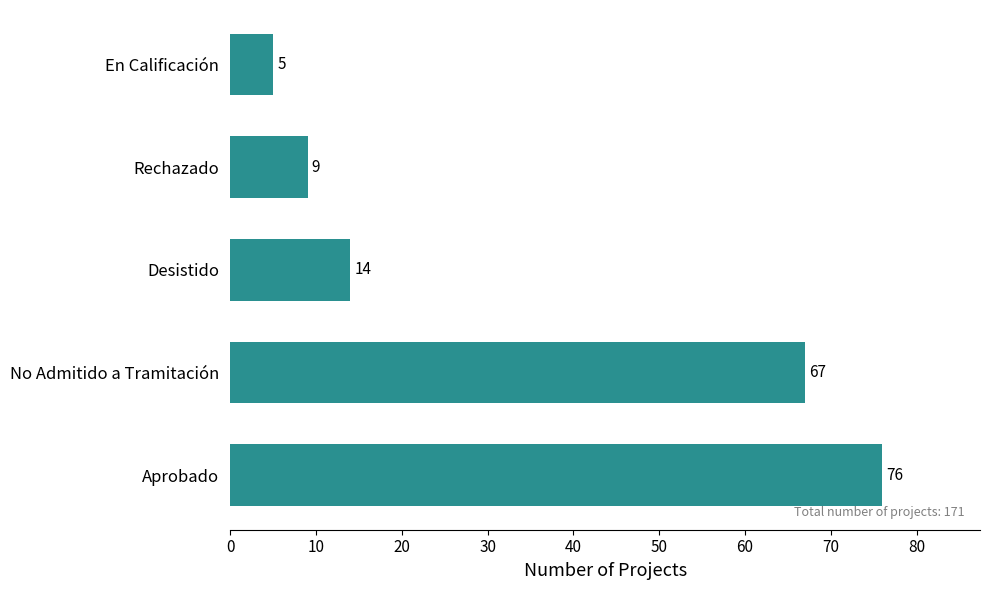

Rank the categories by value from highest to lowest.

Aprobado, No Admitido a Tramitación, Desistido, Rechazado, En Calificación